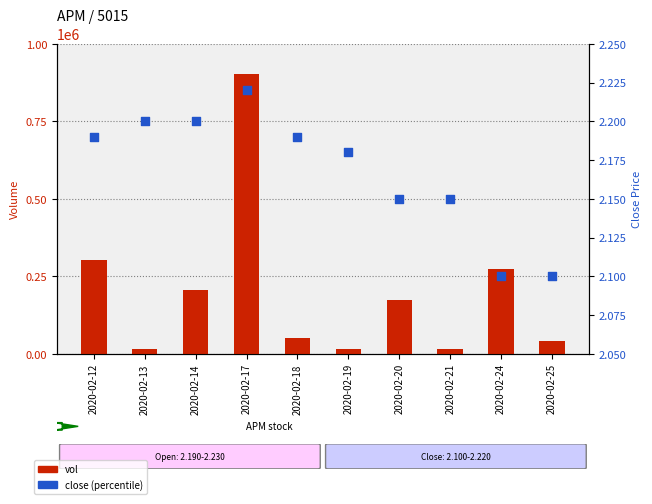

At how many categories does at least one series exceed 703130?

1